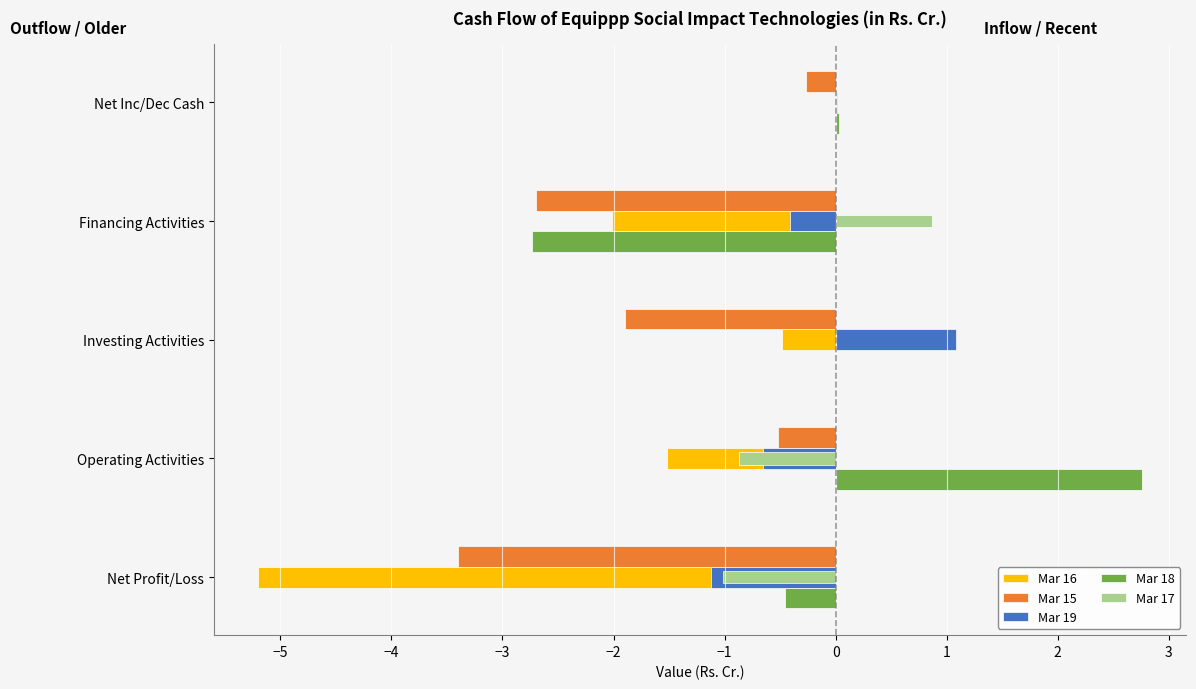

What is the sum of all Mar 15 values?

-8.8